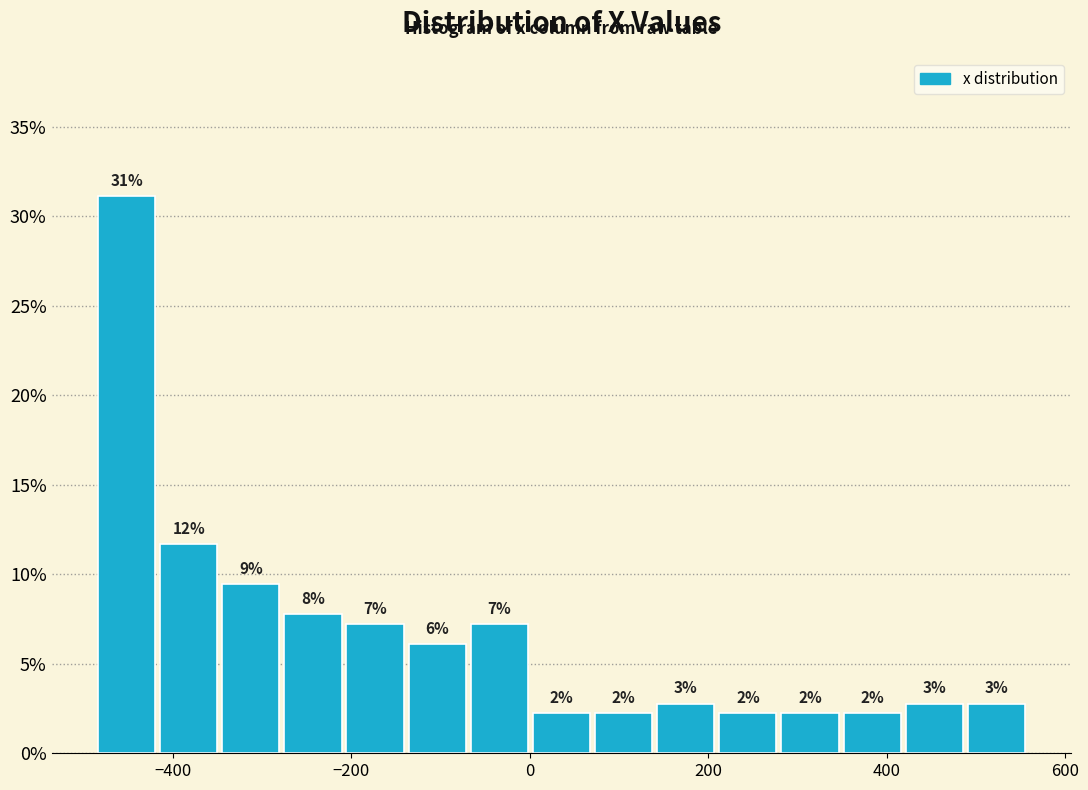

Read against the x-axis, roughly where is the centre of the tallest bar?

-460